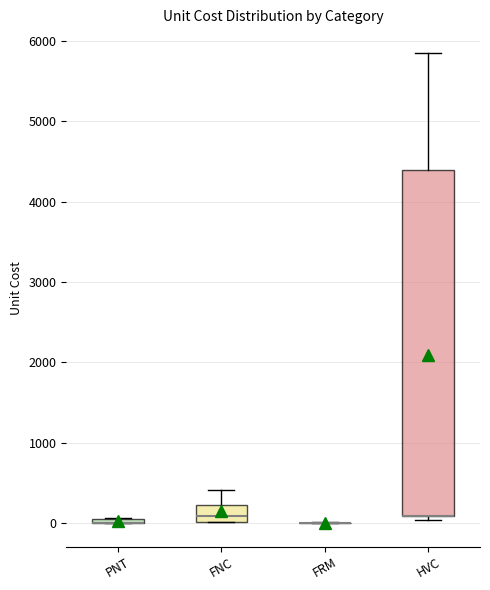

Where does the median line of the box for FNC sit on the y-axis? The values are not printed on the chart, so give them approximately, as read against the axis.

100